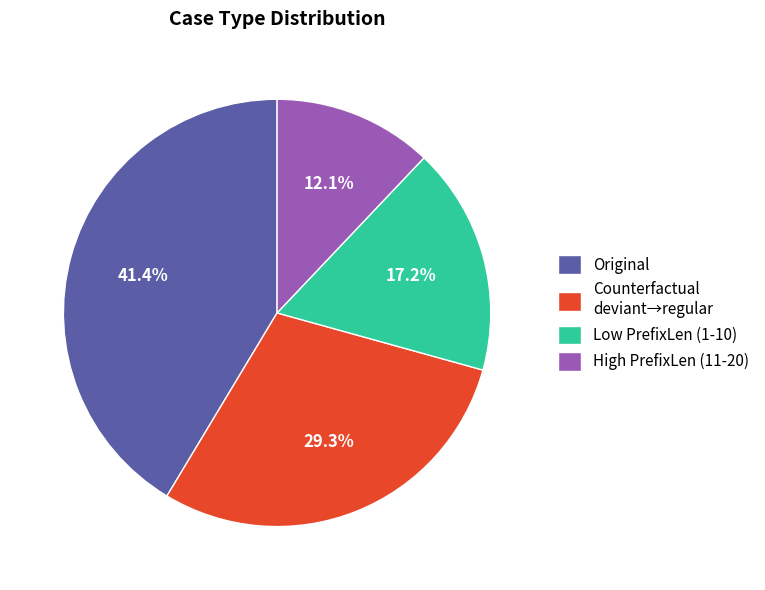

How many segments does this pie chart have?

4